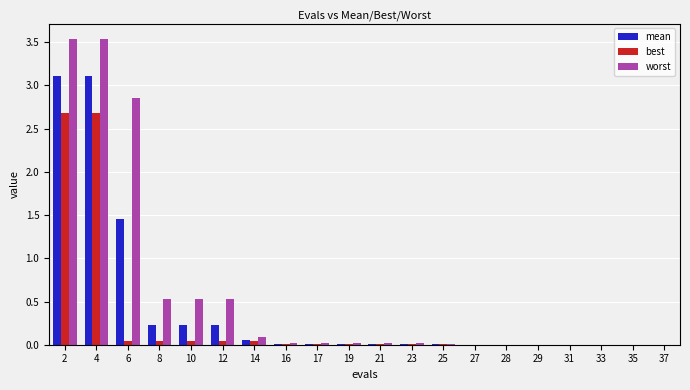

What is the total value across all series at 2?

9.3